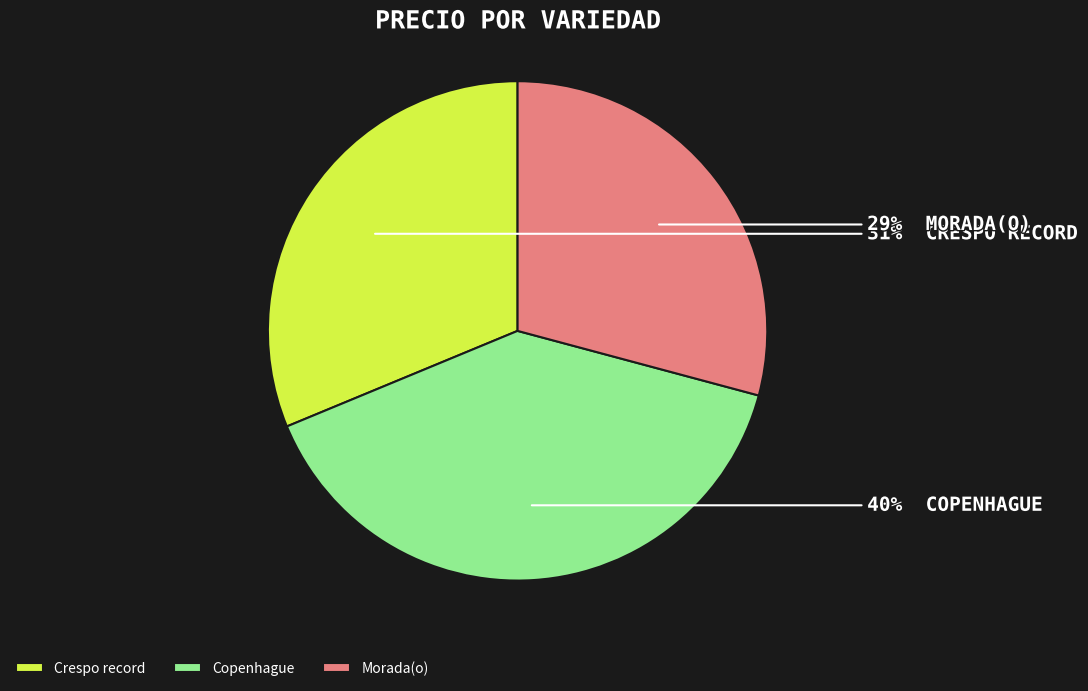

Which has a higher value, Crespo record or Copenhague?

Copenhague